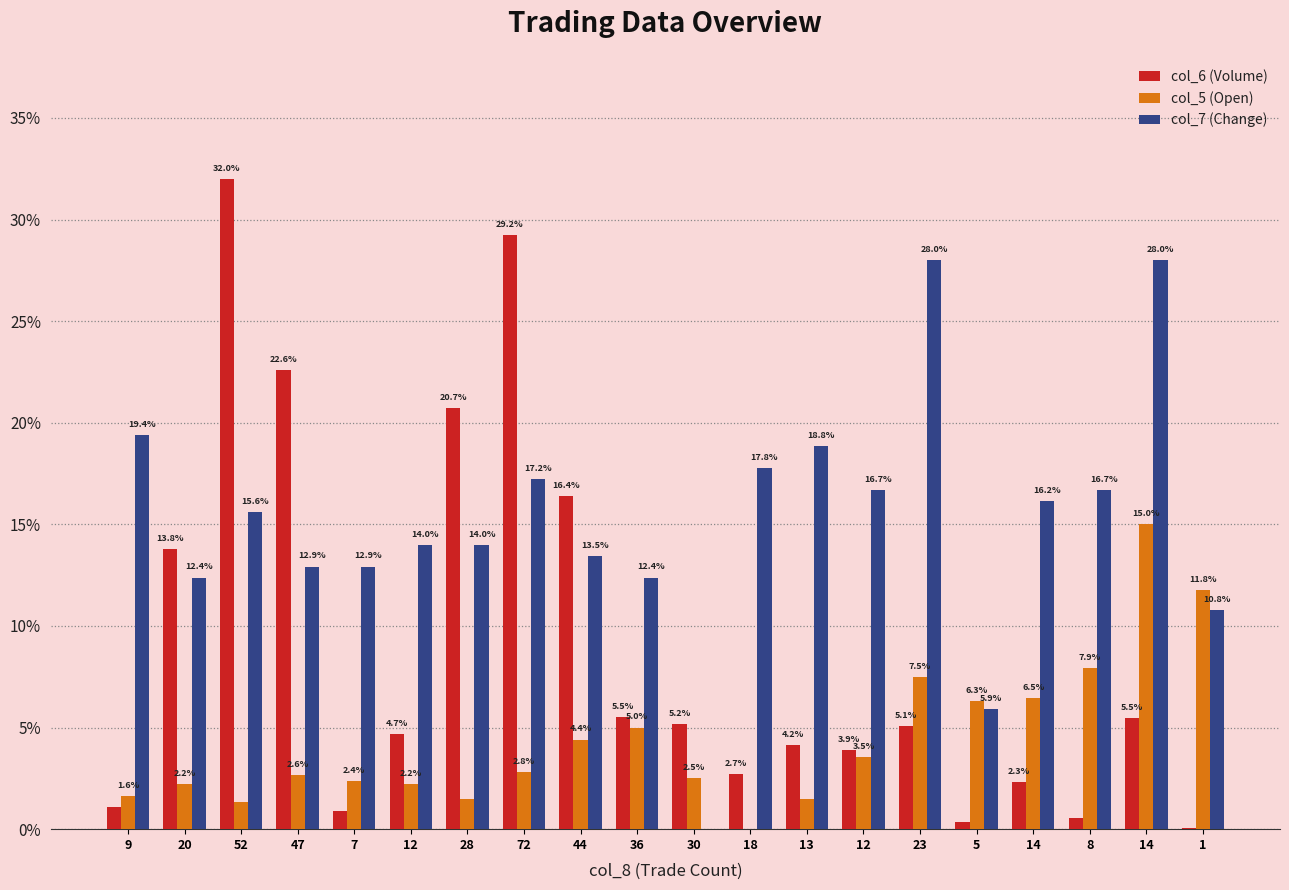

True or false: col_5 (Open) has a value of 0.0 at 18.

True